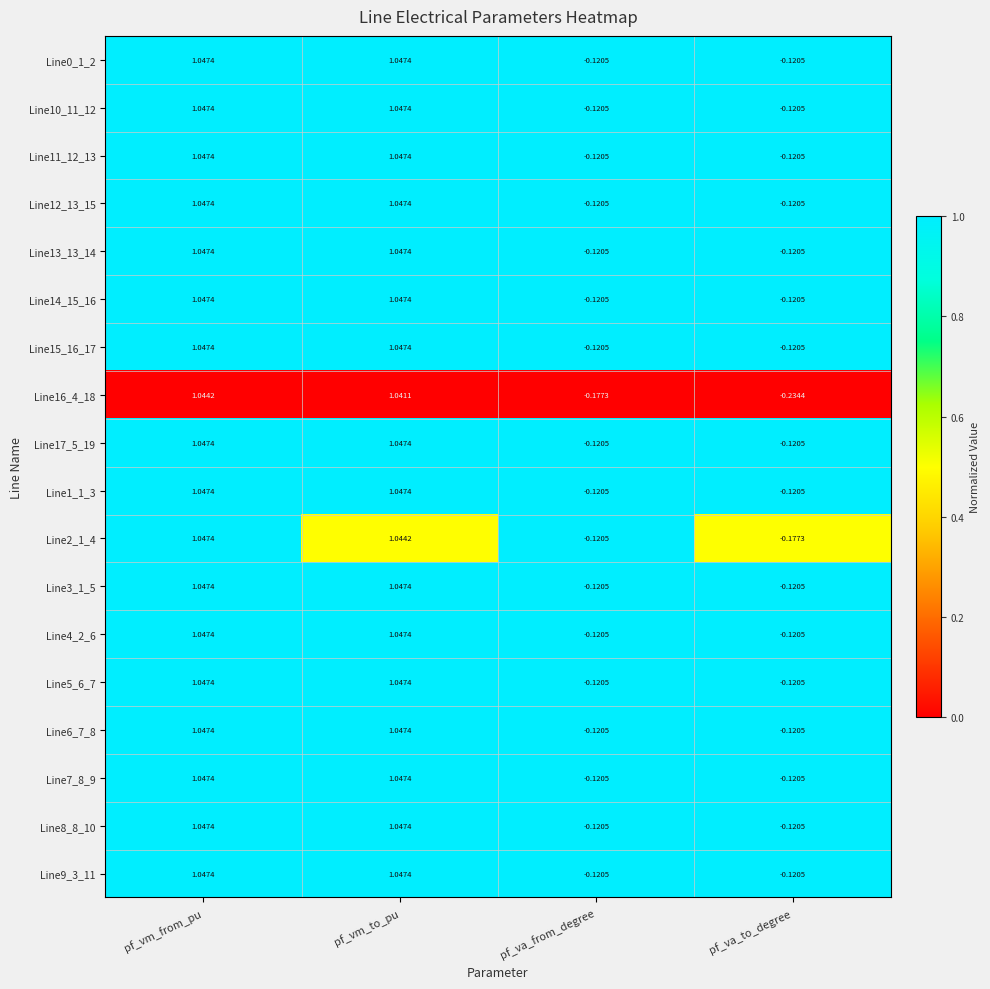

At which label does Line2_1_4 reach its peak?

pf_vm_from_pu